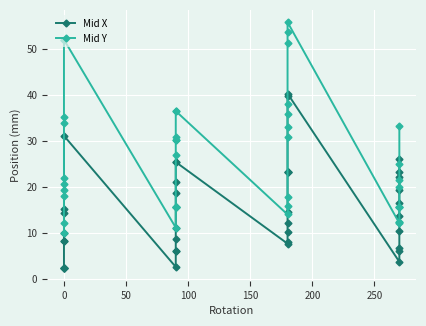

Reading left to right, what are all the values shown in this chart?

Mid X: 2.2	2.2	2.2	2.2	8.3	8.3	9.8	14.3	15.2	31.1	2.5	6.0	6.0	8.6	11.1	15.6	18.7	21.0	25.4	25.4	7.6	7.9	10.2	12.1	14.6	23.2	23.2	23.2	39.7	40.3	3.7	6.0	6.7	10.5	13.7	16.5	19.4	22.2	23.2	26.0
Mid Y: 9.8	12.1	18.1	19.4	20.6	21.9	34.0	35.2	52.1	52.1	11.1	15.6	15.6	15.6	27.0	30.2	30.2	30.8	36.5	36.5	14.0	15.9	17.8	30.8	33.0	35.9	38.1	51.4	53.7	55.9	12.1	12.4	12.4	15.6	15.6	15.6	20.0	21.6	25.1	33.3